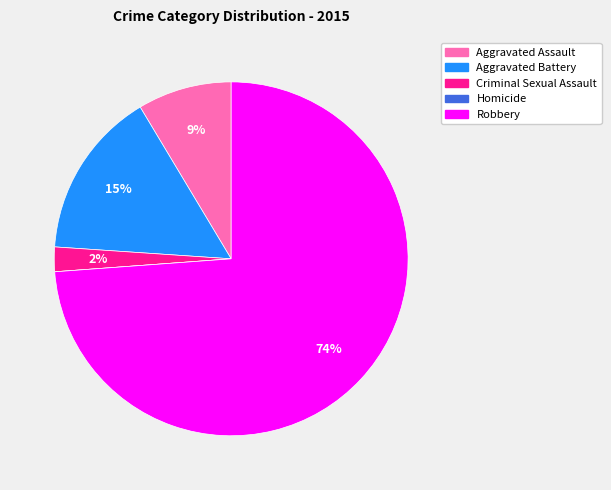

Which has a higher value, Aggravated Battery or Robbery?

Robbery